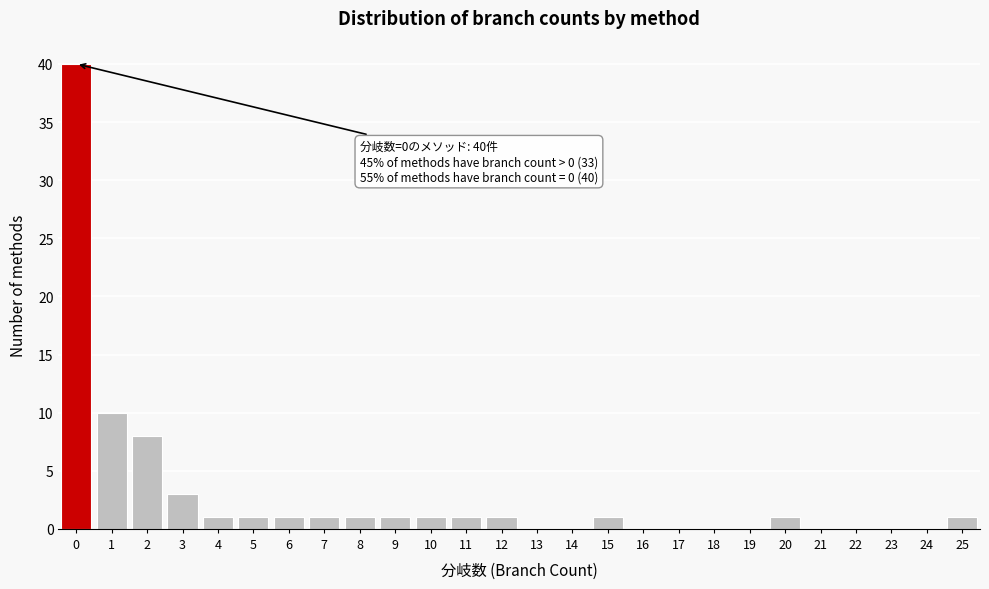

Reading left to right, transcribe all the data shown in this chart.

0=40	1=10	2=8	3=3	4=1	5=1	6=1	7=1	8=1	9=1	10=1	11=1	12=1	13=0	14=0	15=1	16=0	17=0	18=0	19=0	20=1	21=0	22=0	23=0	24=0	25=1